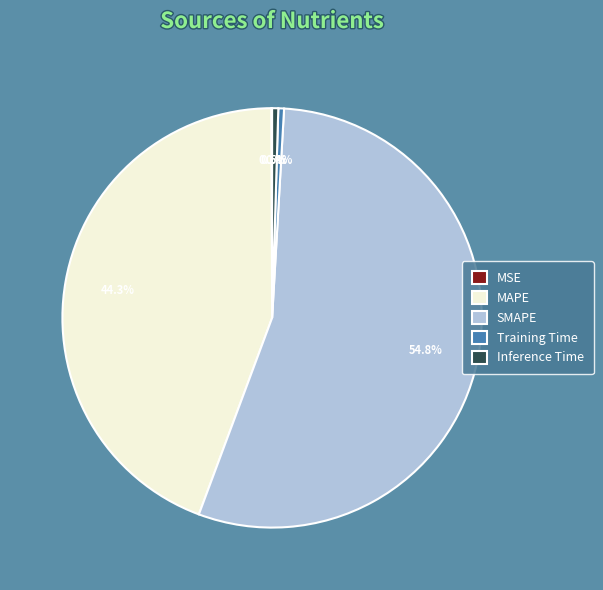

True or false: SMAPE accounts for 45% of the total.

False